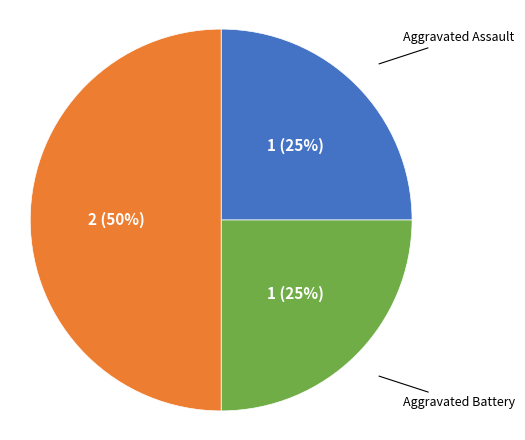

To the nearest percent, what is the average slice percentage?

33%